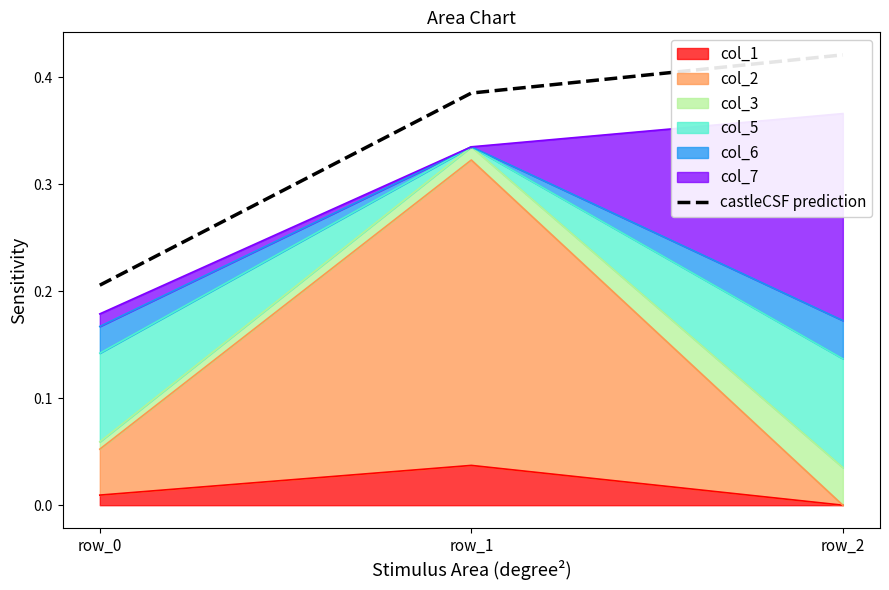

Rank the categories by value from highest to lowest.

row_2, row_1, row_0